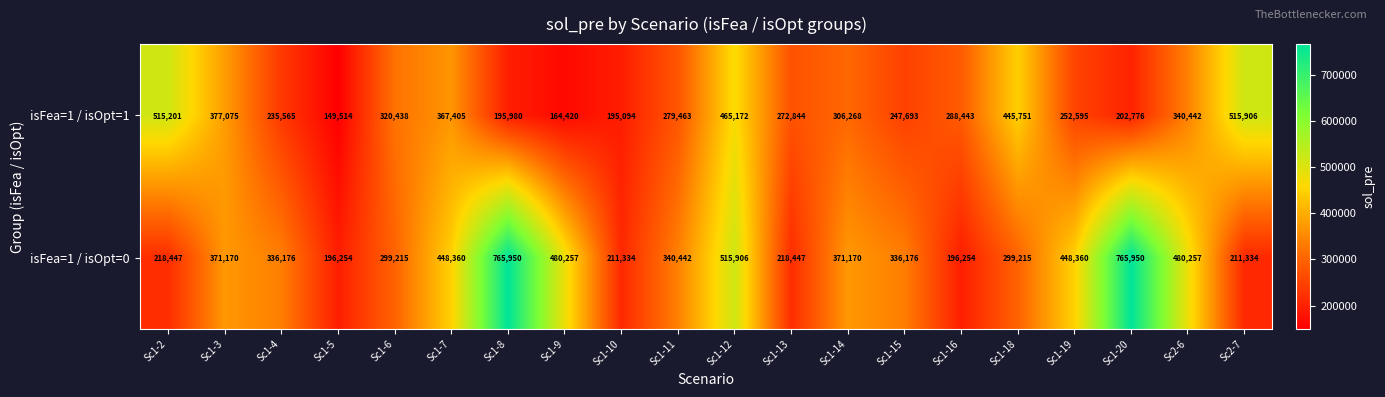

At which category is the sum across all series the highest?

Sc1-12